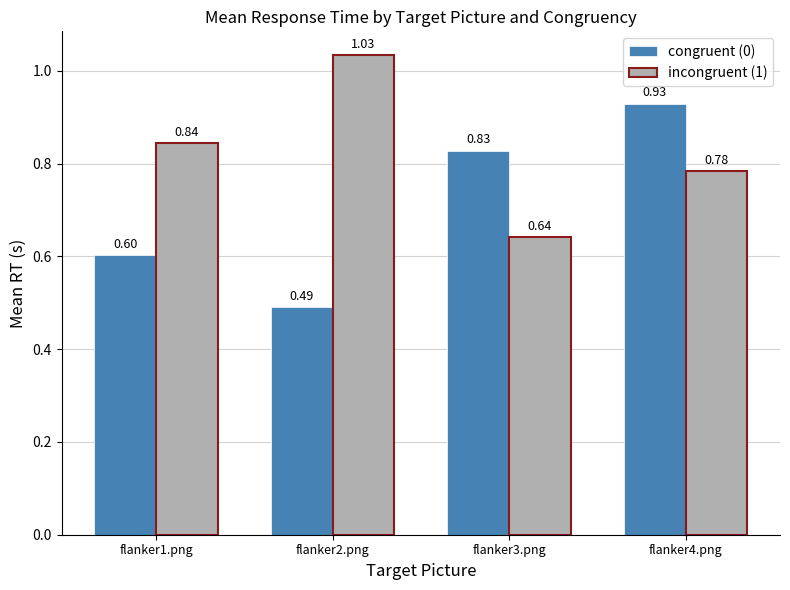

Rank the series by their average value, from highest to lowest.

incongruent (1), congruent (0)